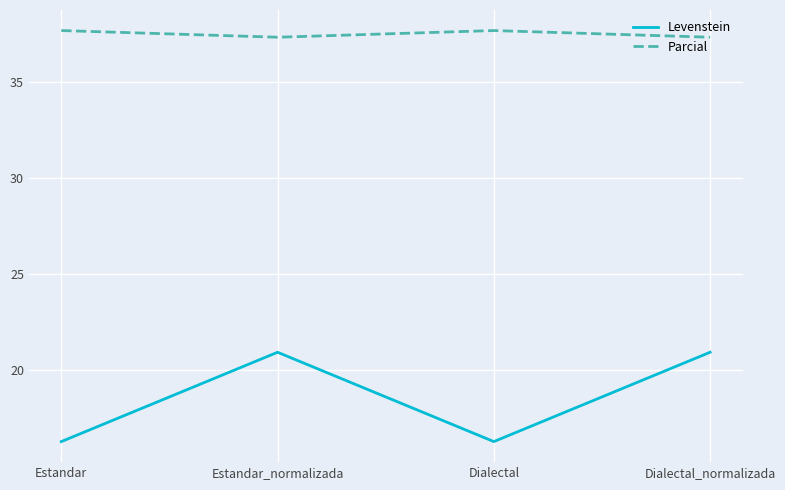

At how many categories does at least one series exceed 30?

4